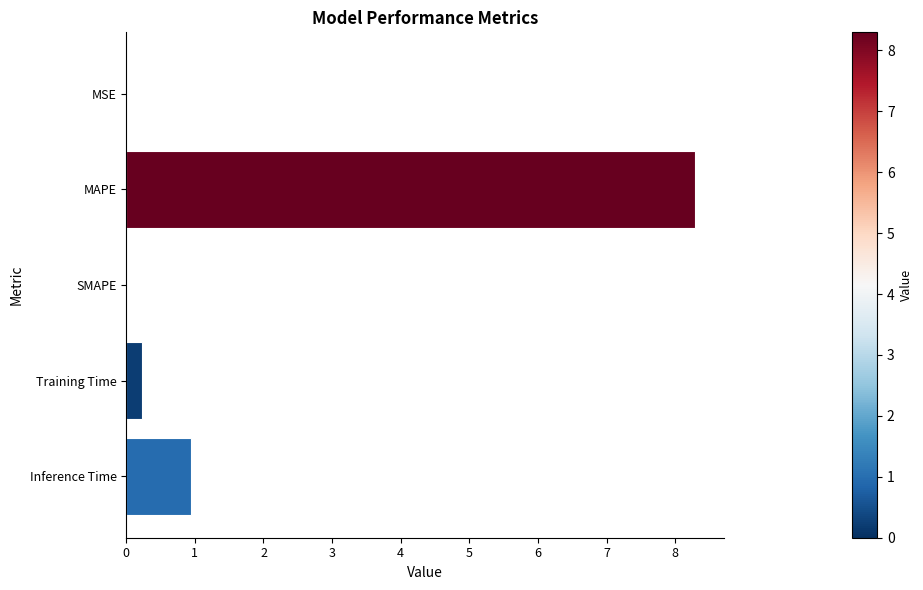

What is the approximate value at MAPE?

8.3